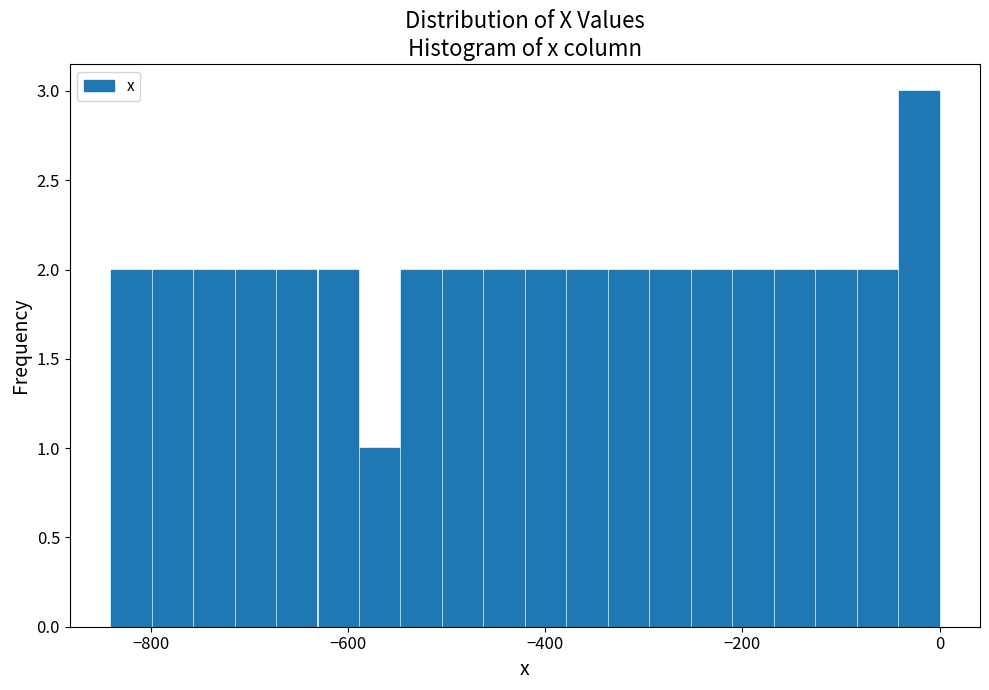

Read against the x-axis, roughly where is the centre of the tallest bar?

-20